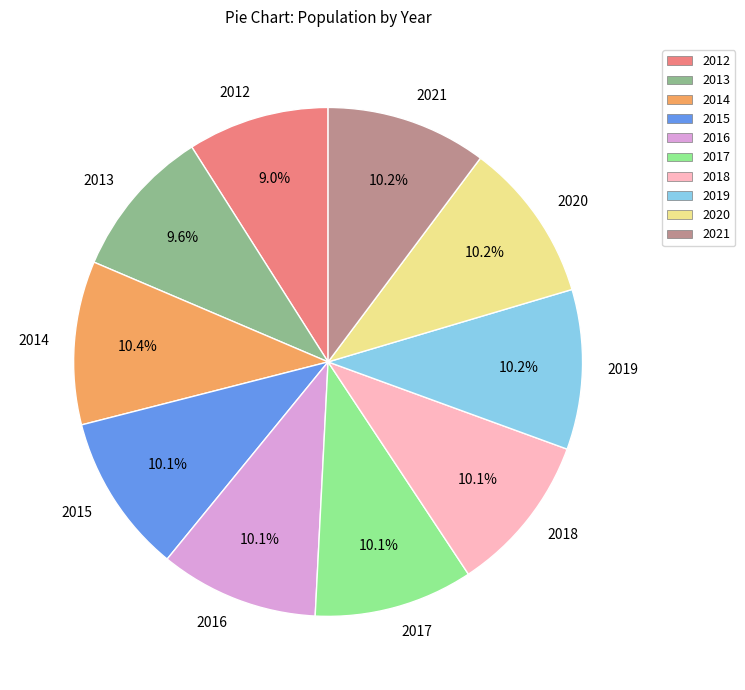

What is the ratio of the value at 2020 to the value at 2019?

1.0